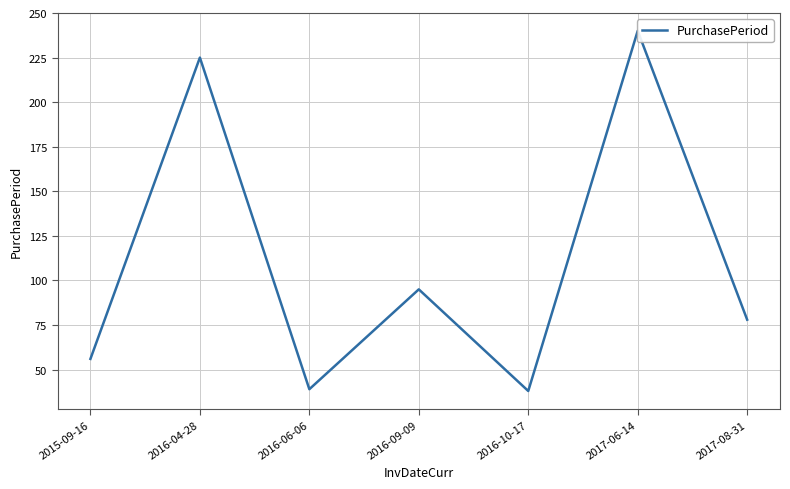

How many distinct data groups are displayed?

1